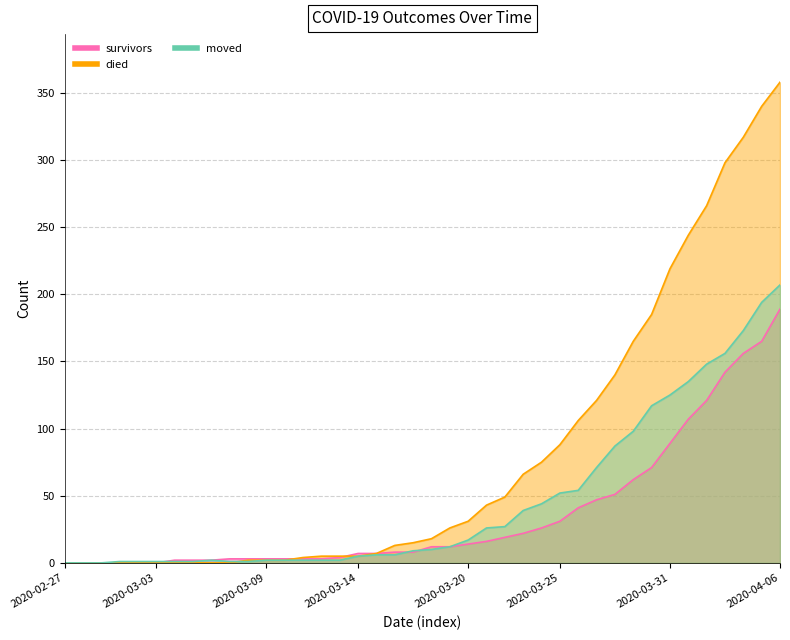

Where is survivors nearest to the value 94?

2020-03-31